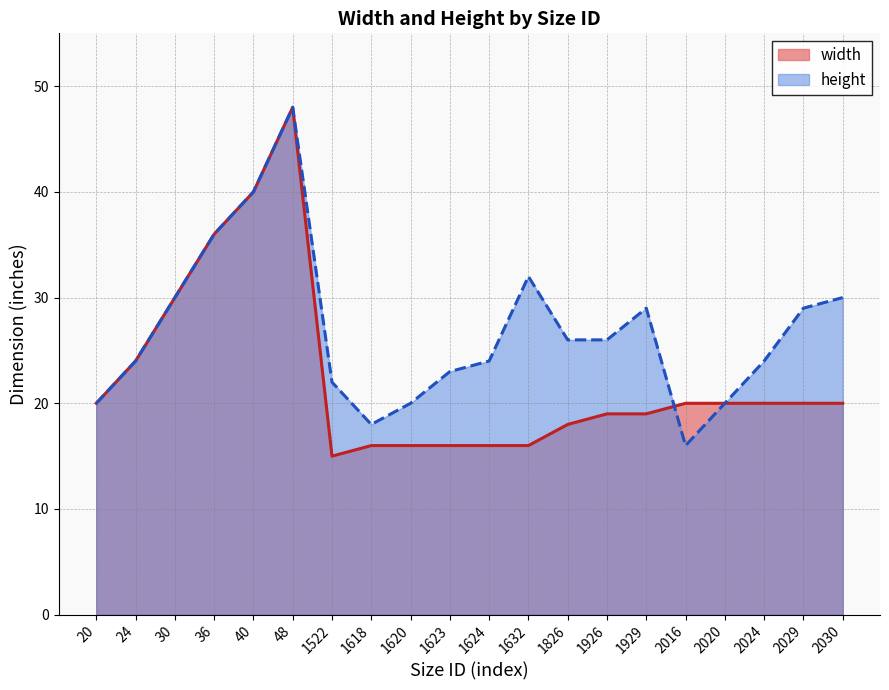

At 1522, list the series in order from smallest to largest.

width, height